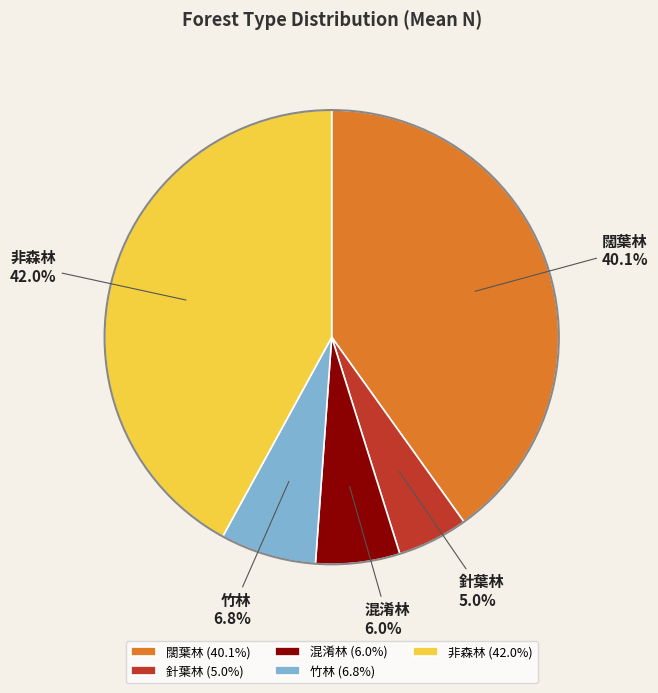

Combined, do 非森林 and 混淆林 account for over 50%?

No